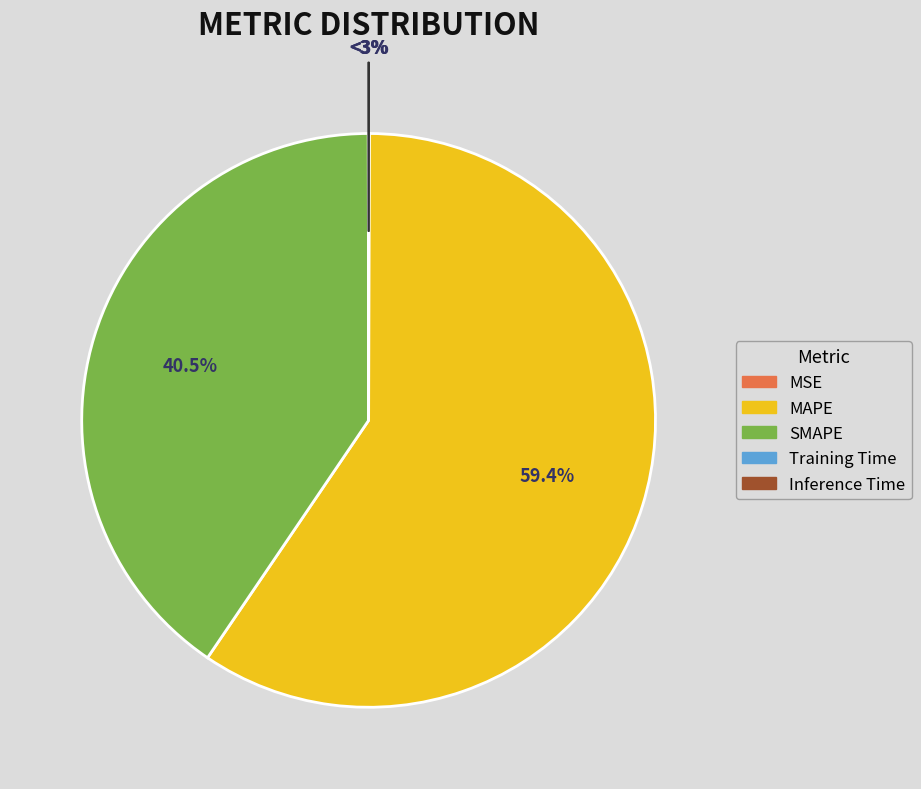

To the nearest percent, what is the average slice percentage?

20%